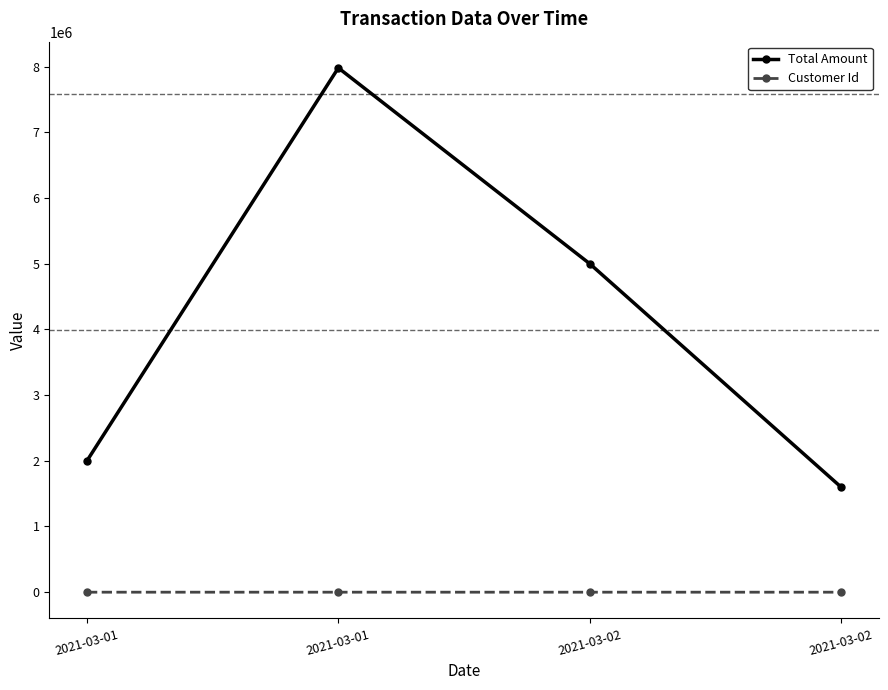

What are all the series names shown in the legend?

Total Amount, Customer Id